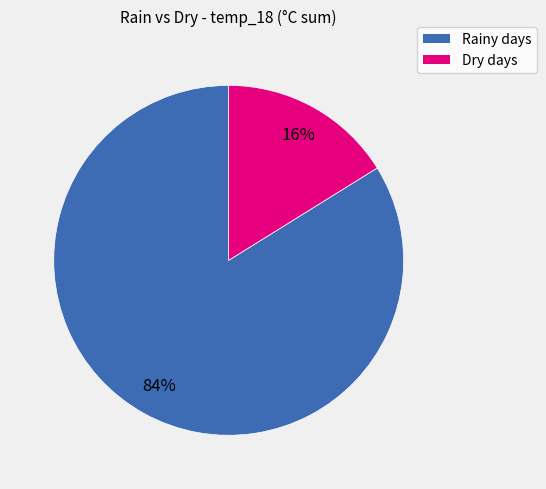

To the nearest percent, what is the average slice percentage?

50%